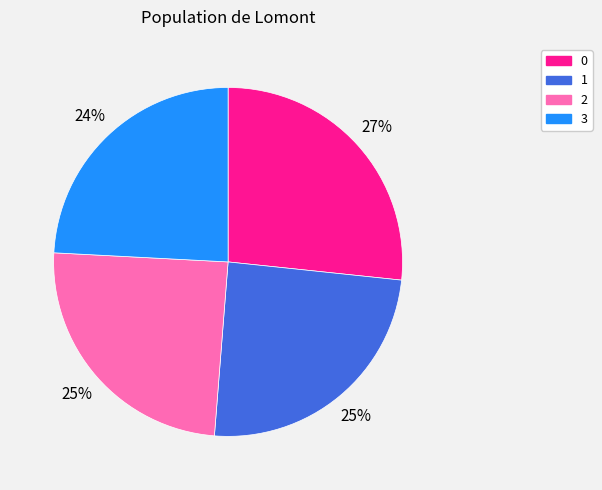

Is it true that 1 is 25% of the pie?

True